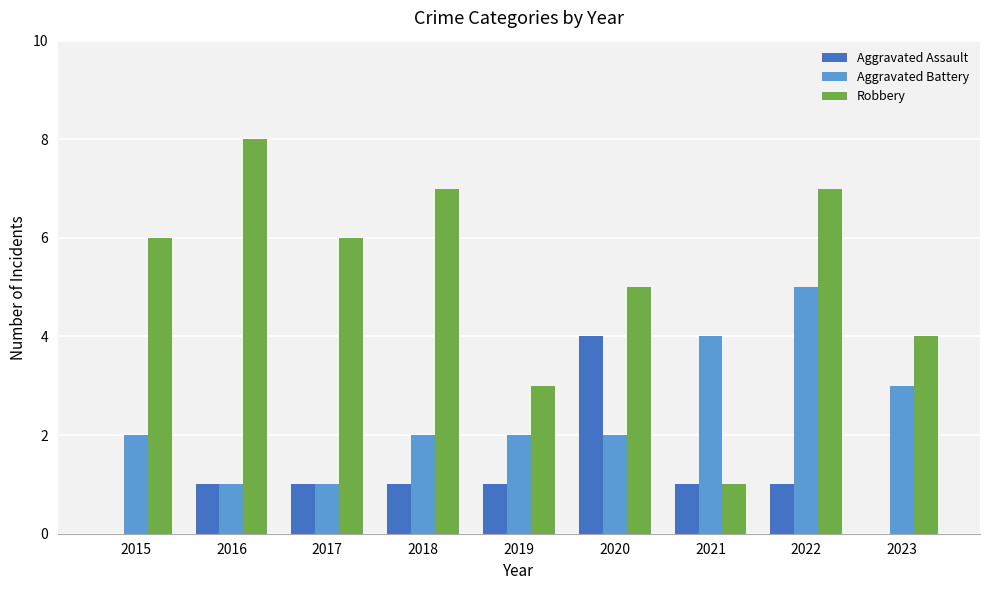

What is the total value across all series at 2017?

8